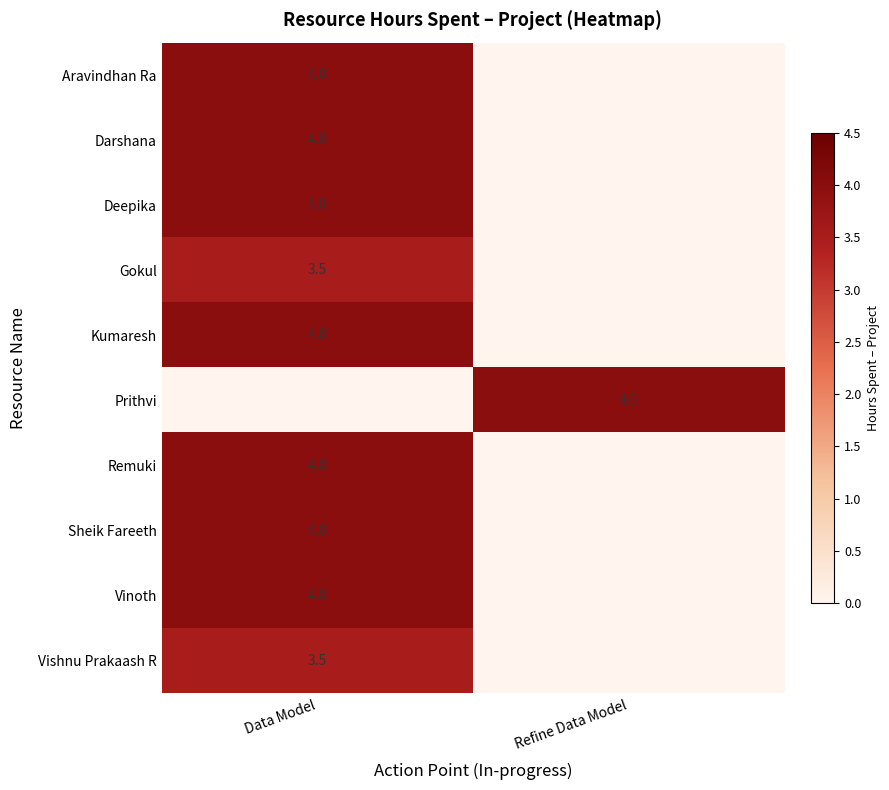

The value of Darshana at Data Model is 5.9. True or false?

False